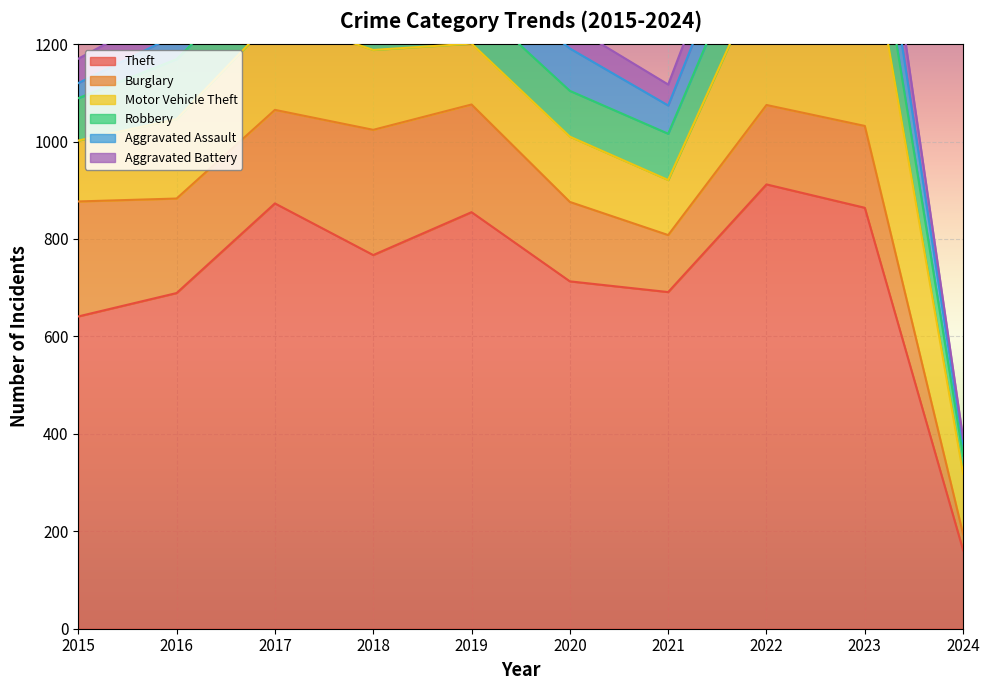

Reading left to right, list all the values displayed in this chart.

Theft: 641	689	873	767	855	713	691	912	864	161
Burglary: 236	194	192	257	221	163	117	163	168	33
Motor Vehicle Theft: 125	163	191	164	125	134	113	291	443	124
Robbery: 87	123	115	130	89	94	95	125	128	37
Aggravated Assault: 31	50	59	72	61	87	58	89	93	25
Aggravated Battery: 50	60	54	52	45	48	43	66	83	10